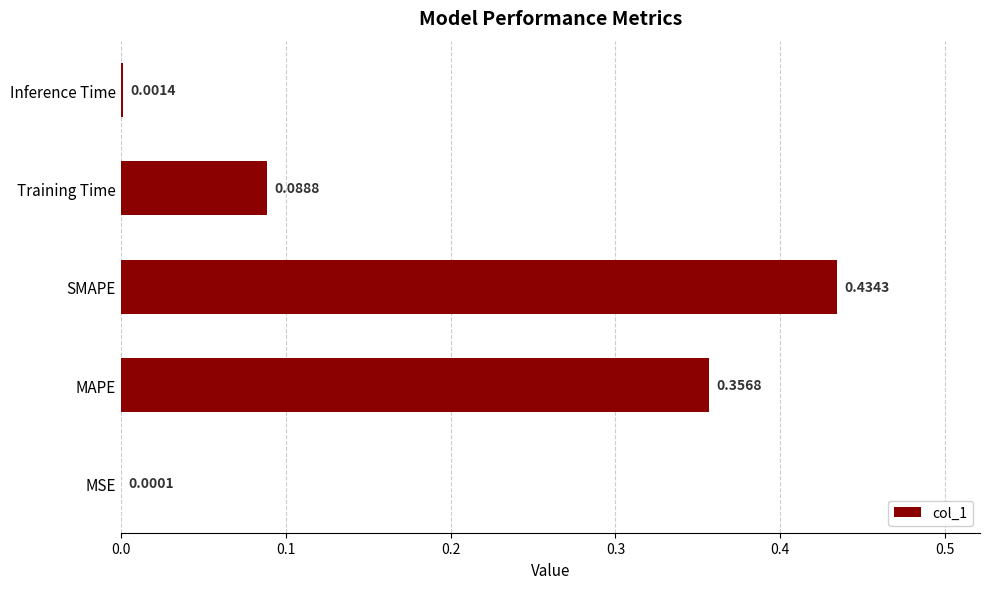

What is the sum of all values?

0.9